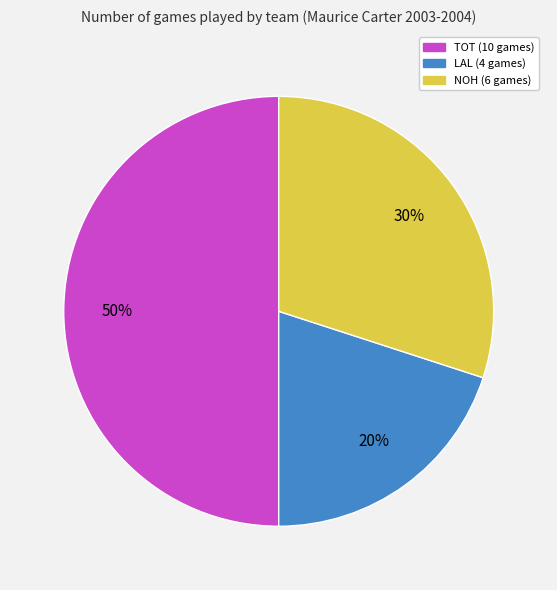

Which category has the smallest portion of the pie?

LAL